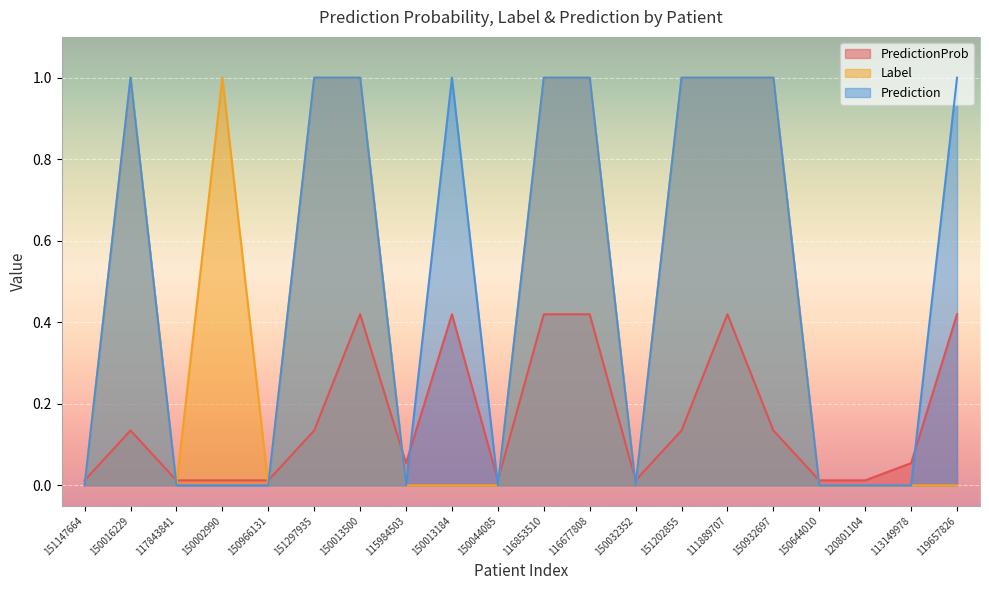

Where do PredictionProb and Label first cross each other?

151147664 and 150016229